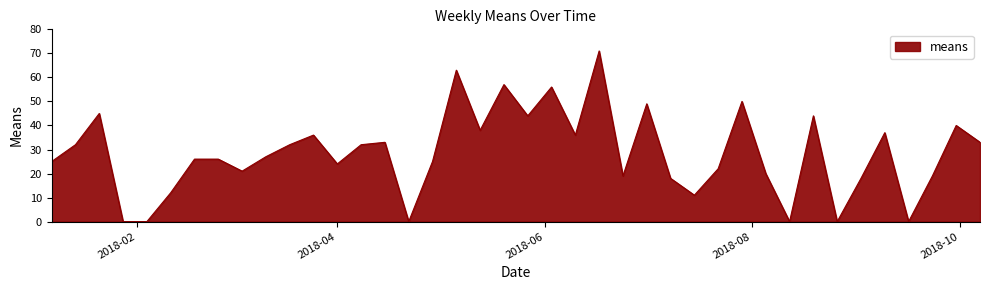

What is the difference between the maximum and minimum values?

71